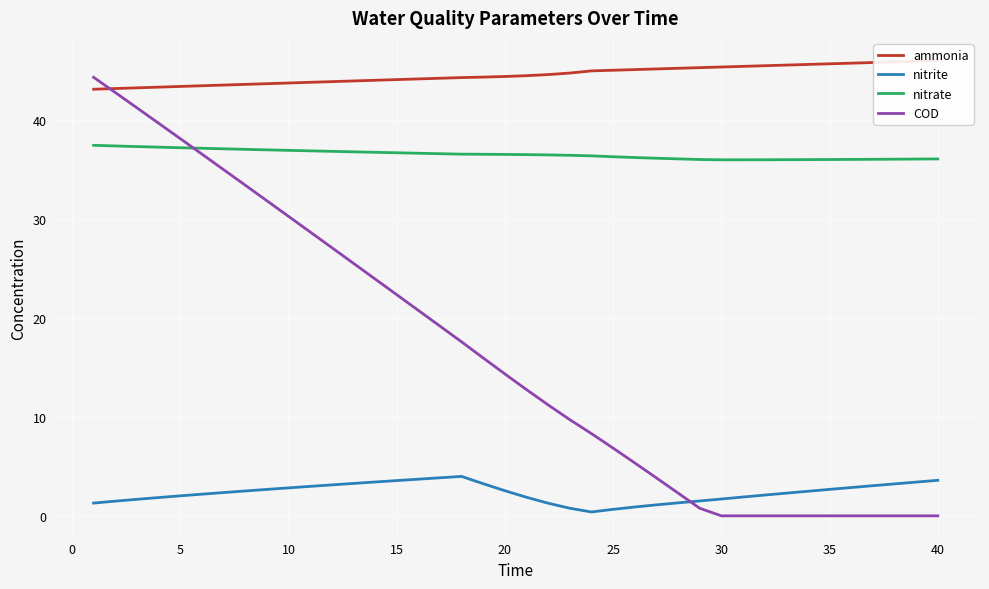

True or false: nitrate has more than 1 points higher than both neighbors.

False